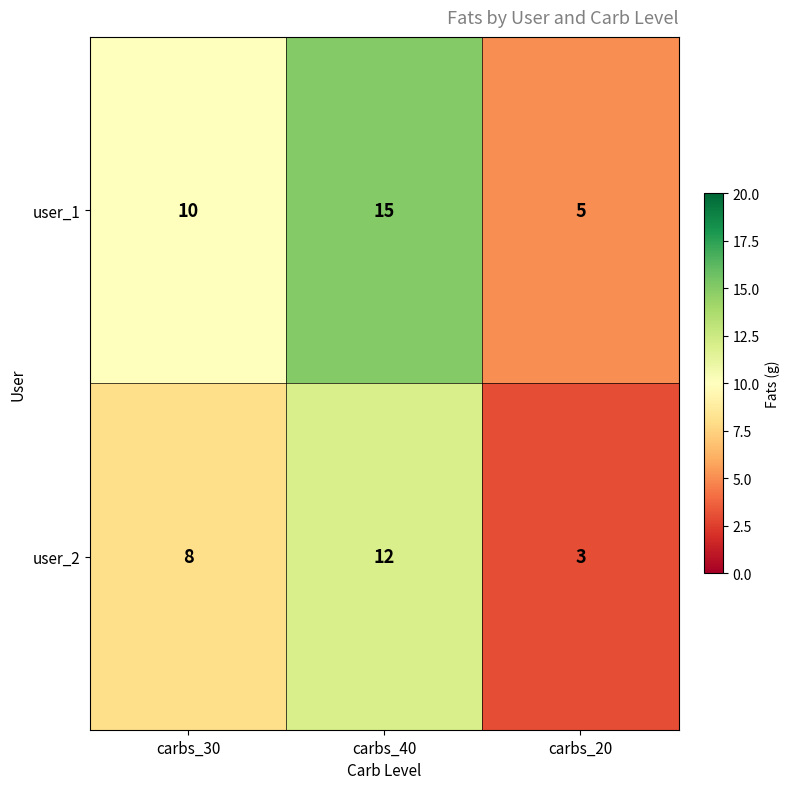

True or false: user_1 has a value of 7 at carbs_30.

False